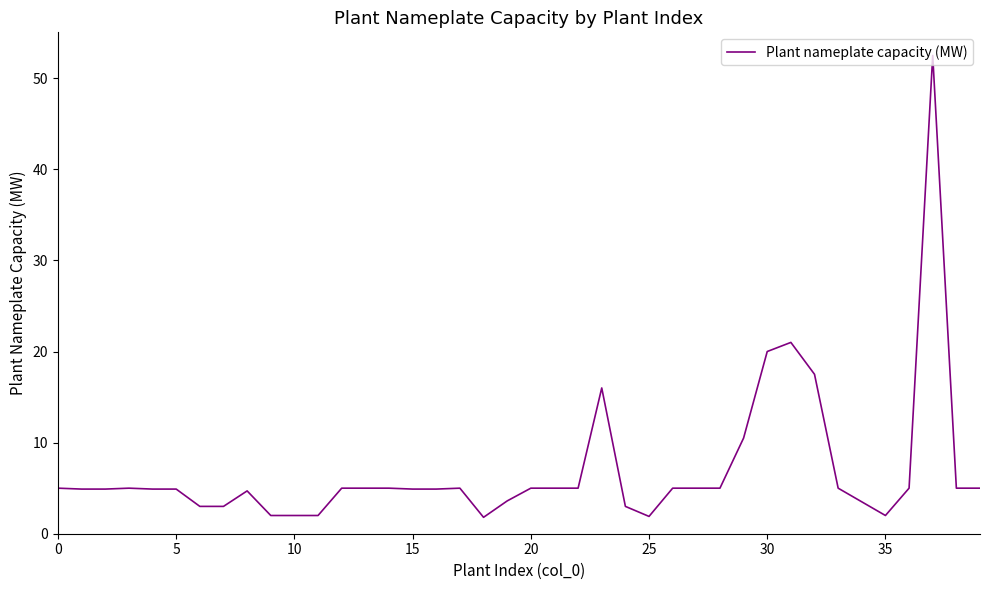

How many lines are shown in the chart?

1